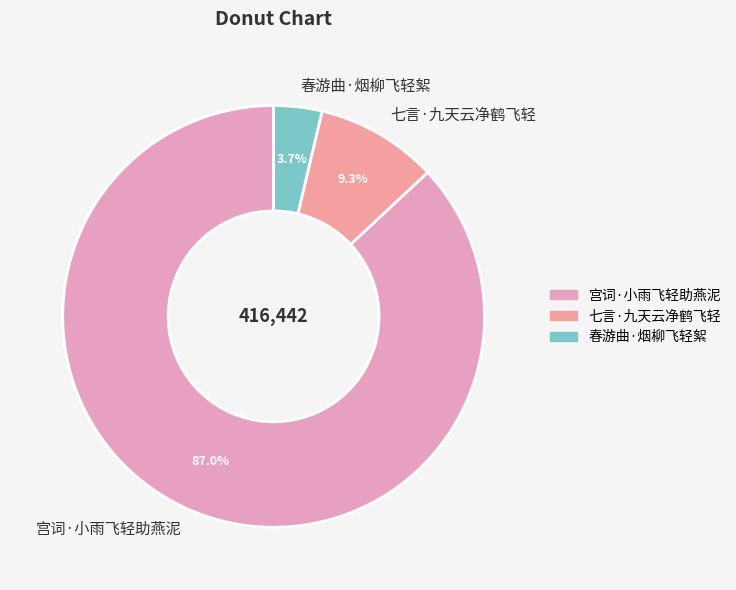

How much of the chart is everything except 春游曲·烟柳飞轻絮?

96.3%